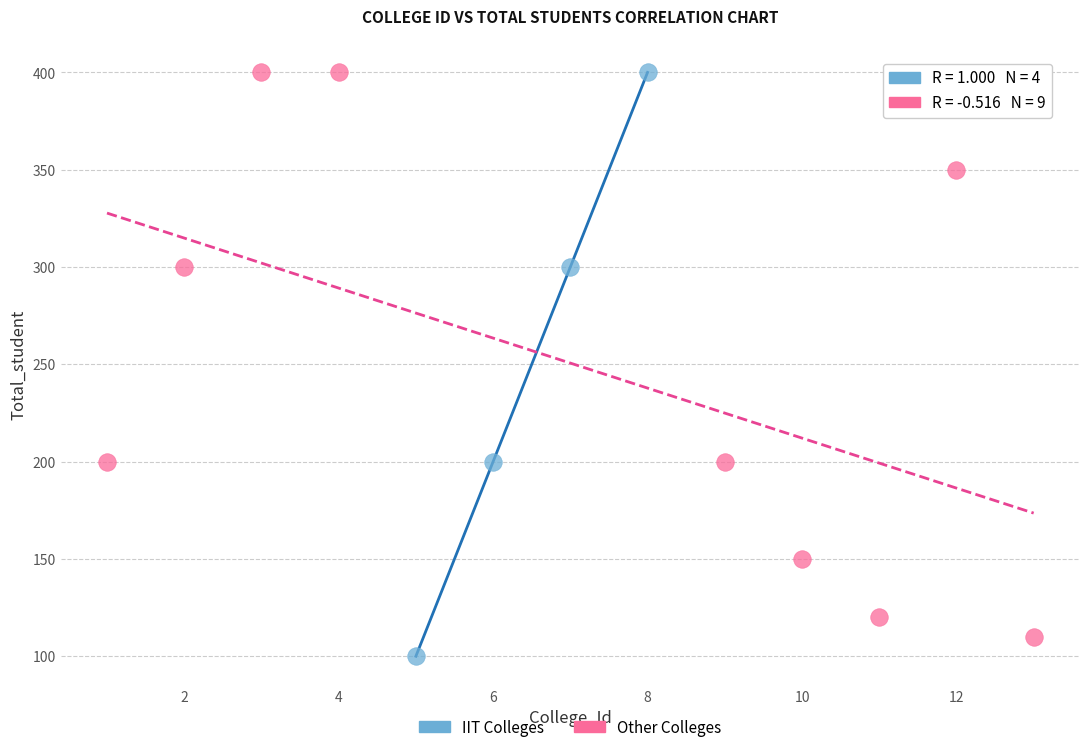

What are all the series names shown in the legend?

IIT Colleges, Other Colleges